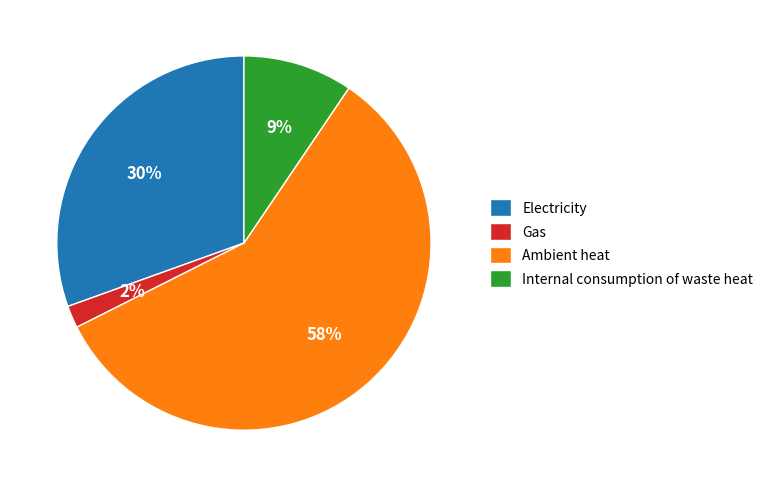

What is the largest slice in the pie chart?

Ambient heat